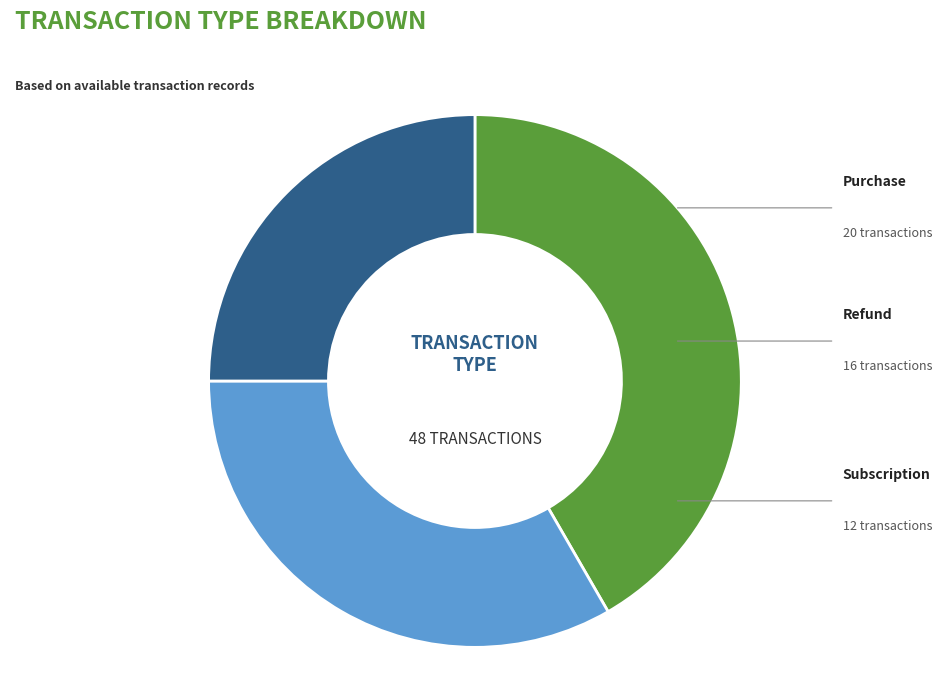

Does any single category account for the majority?

No